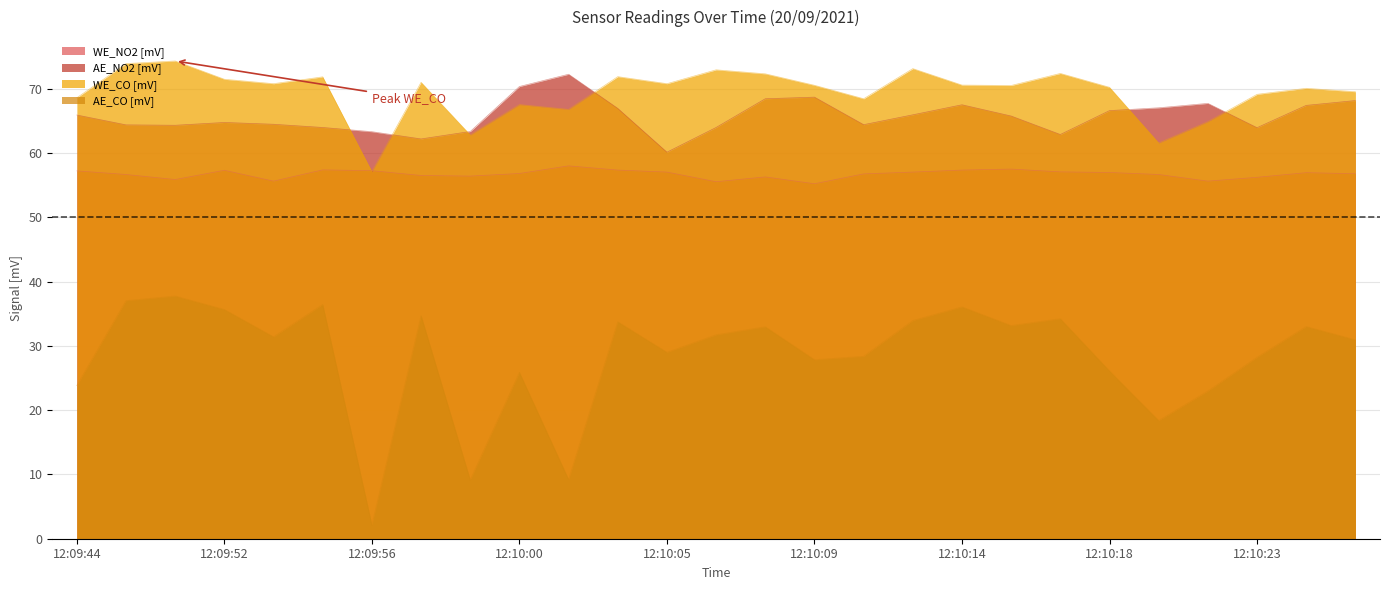

How many lines are shown in the chart?

4